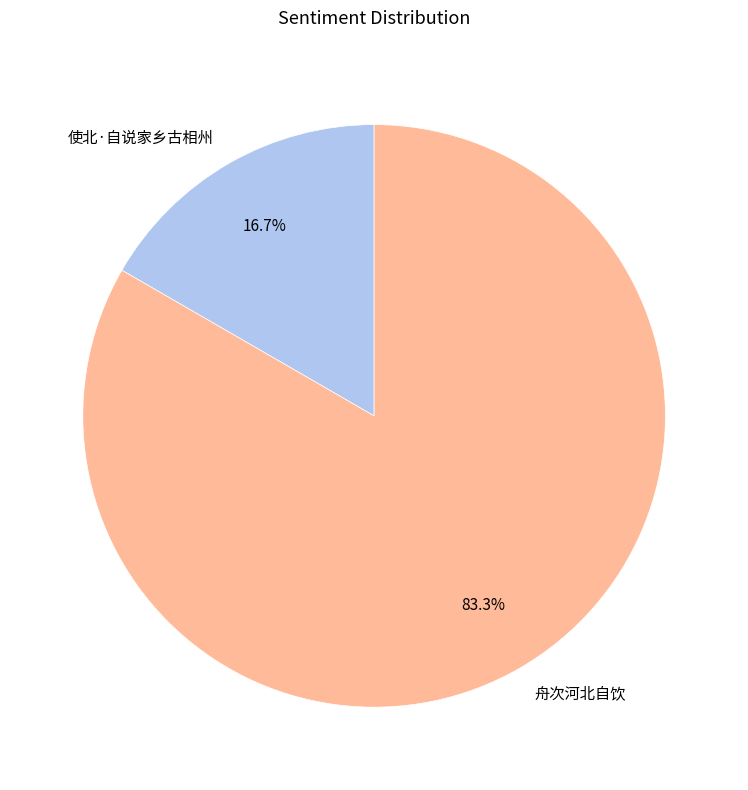

Count the number of slices in the pie.

2